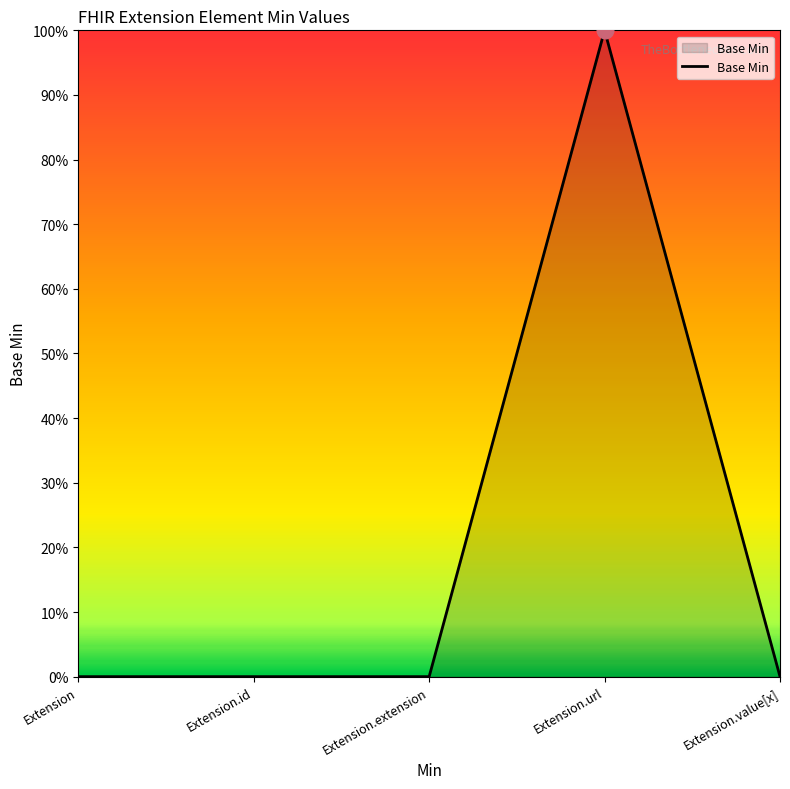

Does the chart have visible grid lines?

No